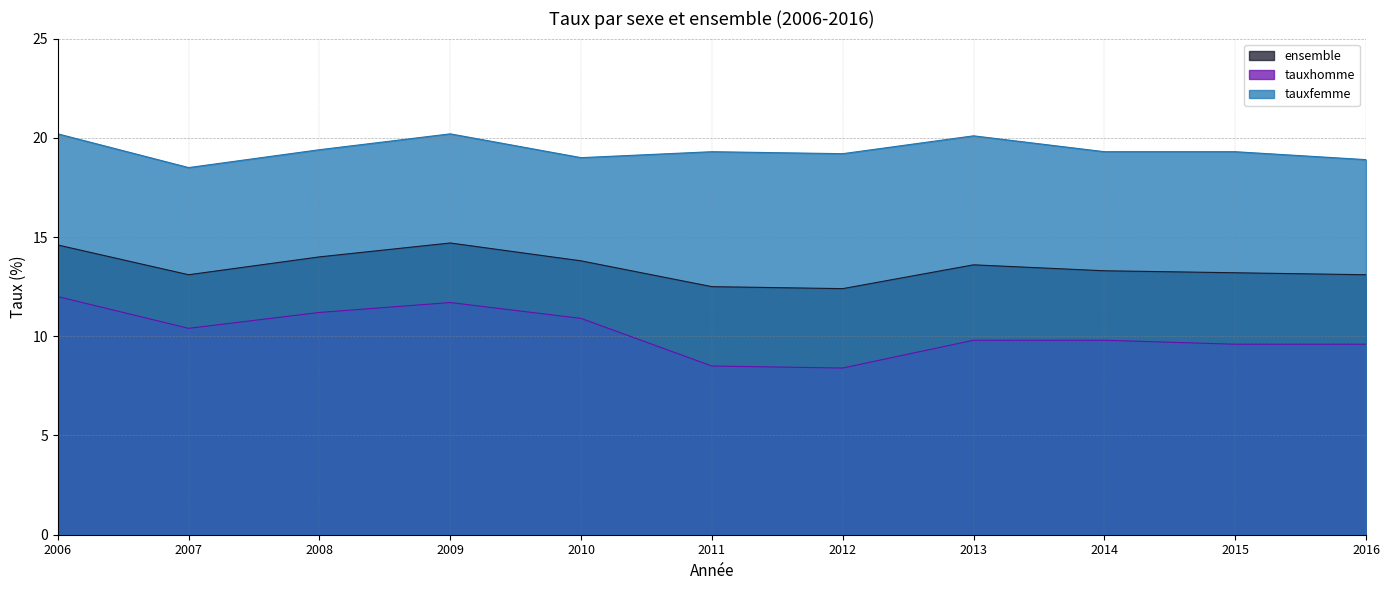

What is the spread (max minus min) of values at 2007?

8.1